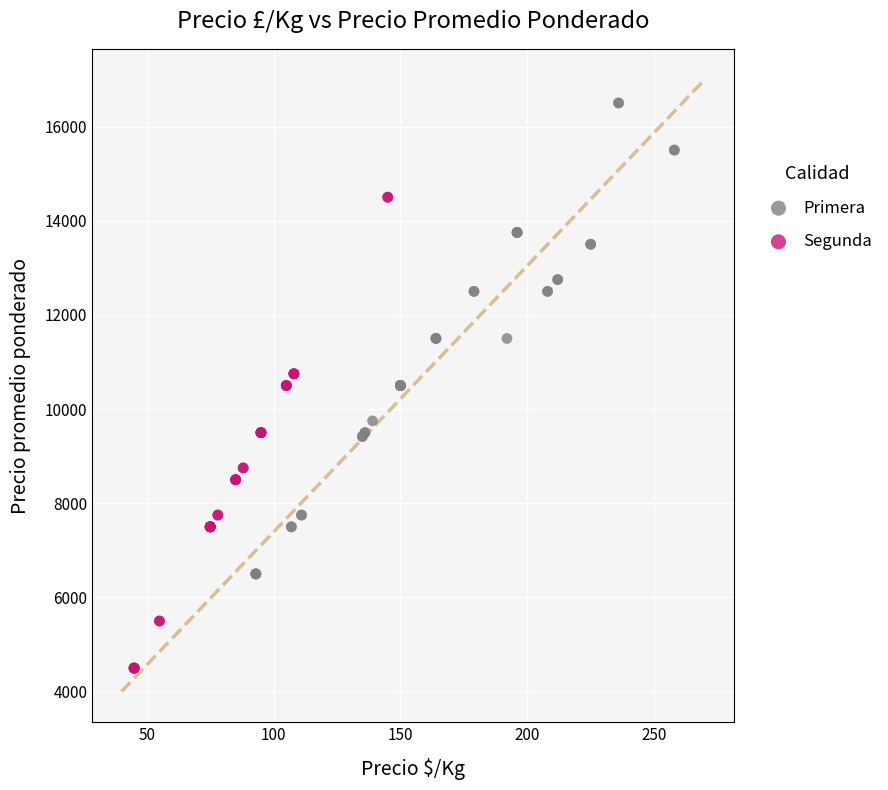

Which series reaches the maximum Y coordinate?

Primera